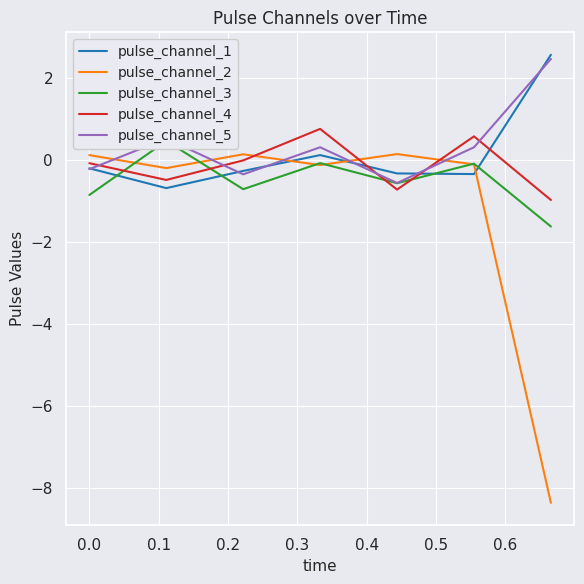

What is the lowest value of the pulse_channel_1 series?

-0.7